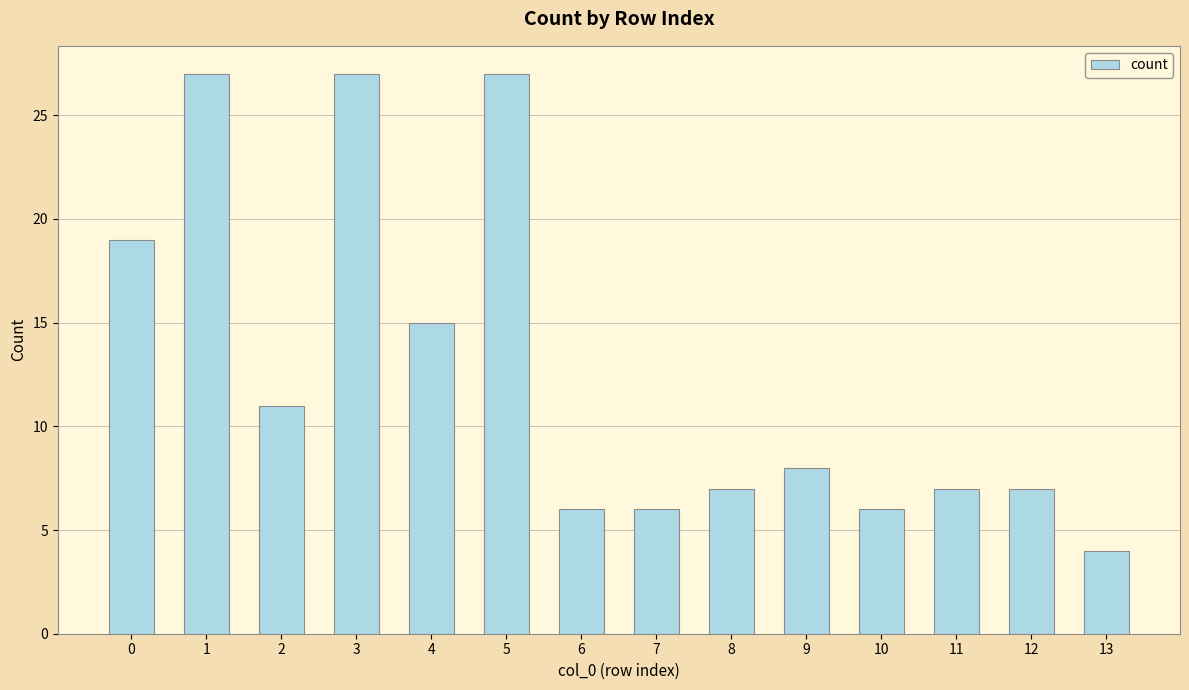

The chart shows a value of 7 at 8. True or false?

True